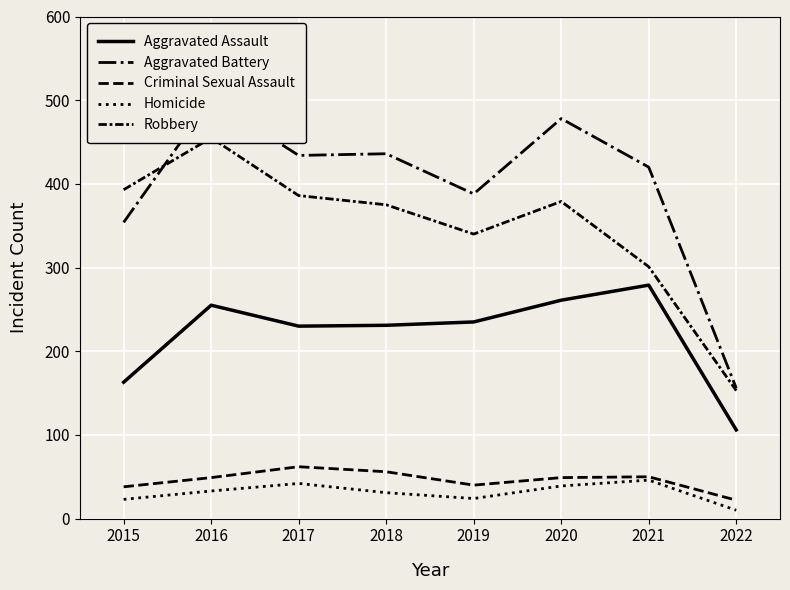

True or false: Criminal Sexual Assault and Robbery intersect in this chart.

False